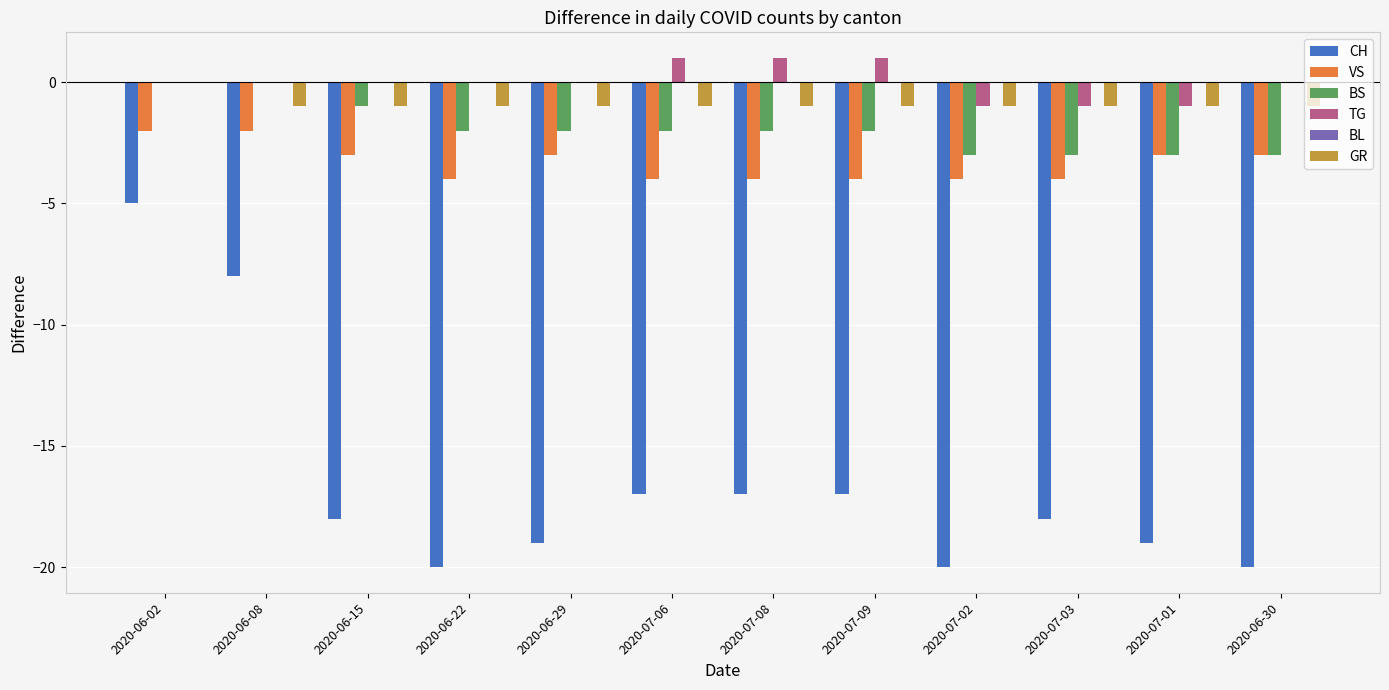

What is the total value across all series at 2020-07-03?

-27